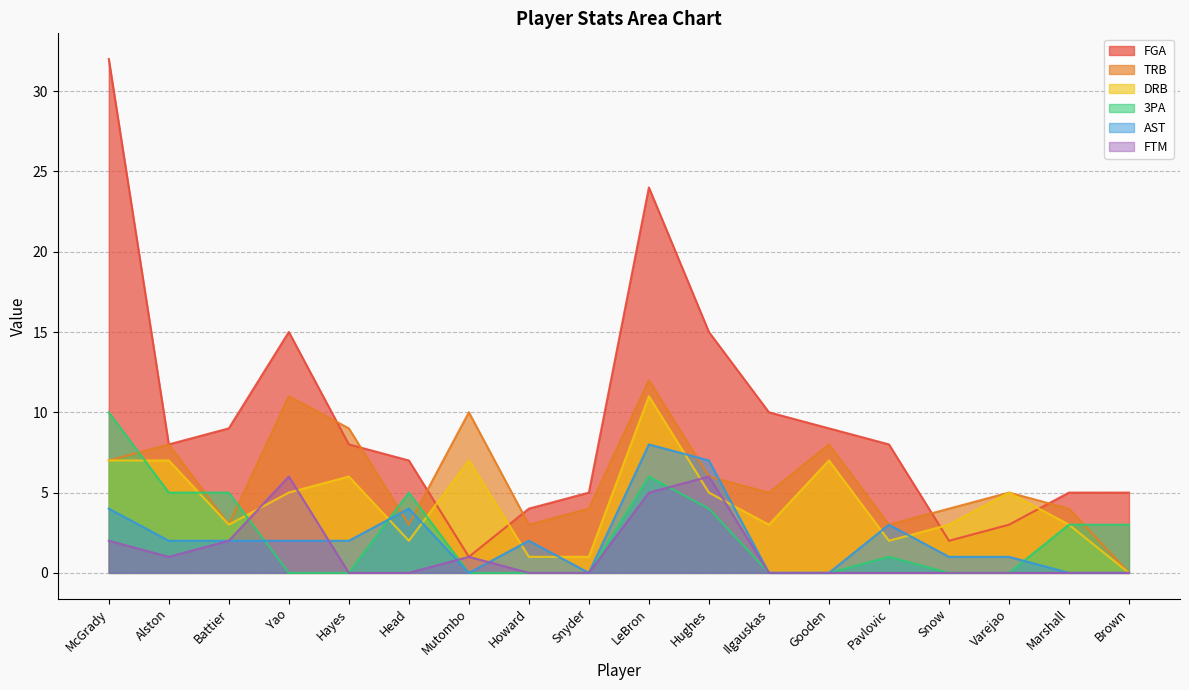

How many data points does each series have?

18